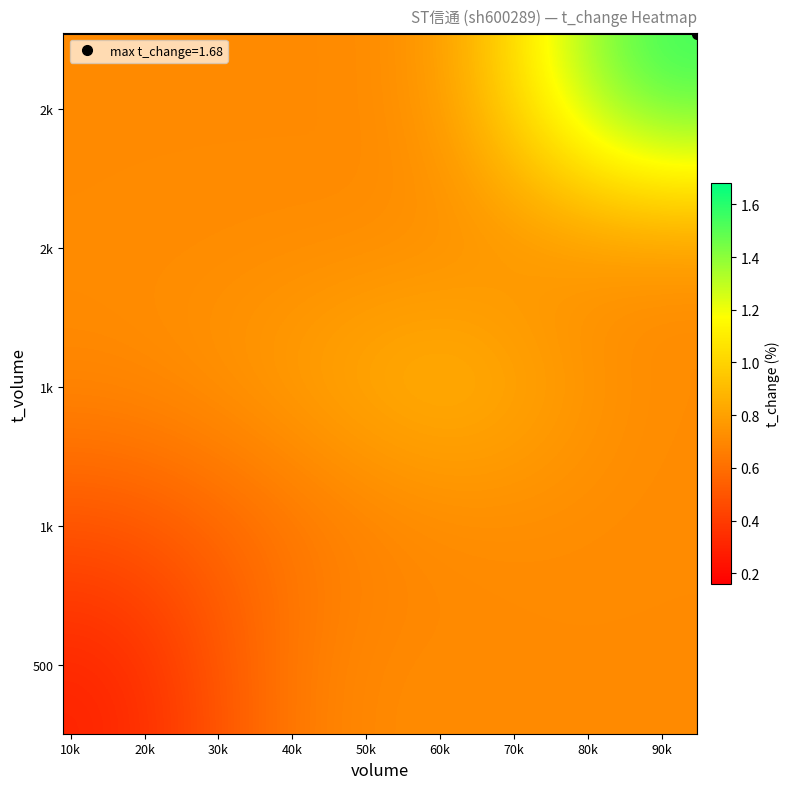

How many series are shown in this chart?

5